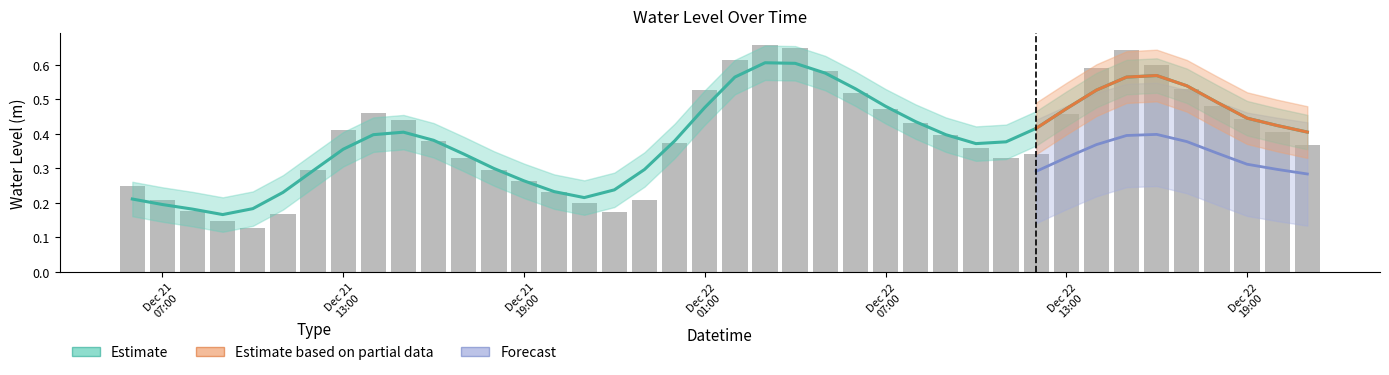

True or false: the data shows 0.4 at 2022-12-22 04:00:00.

False